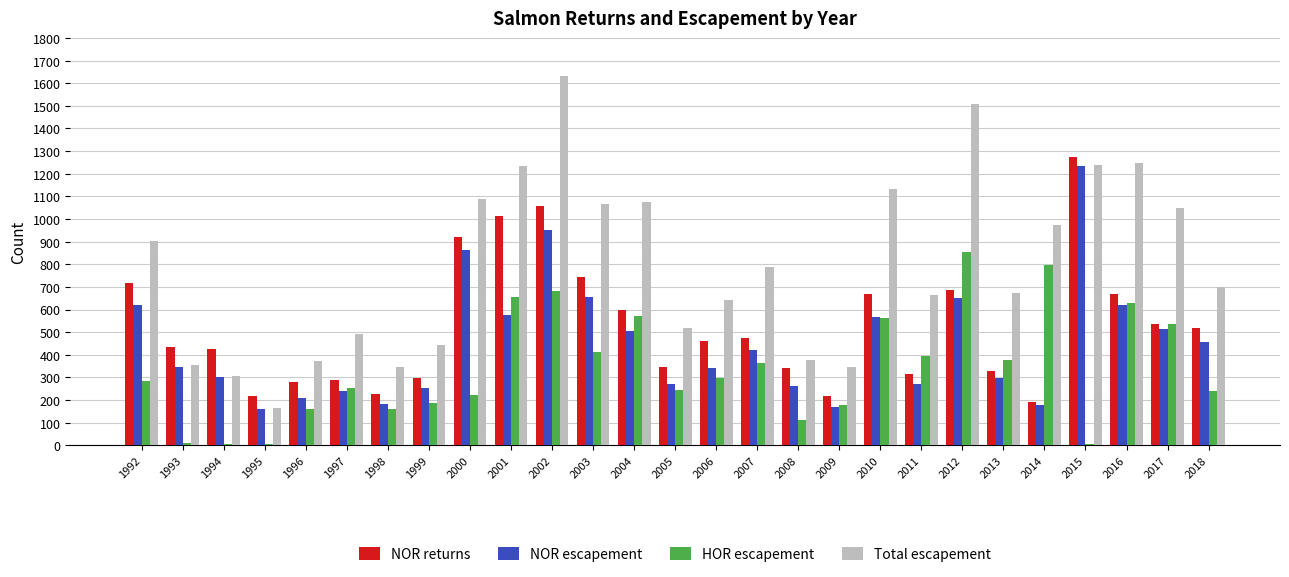

How many categories are shown in the chart?

27